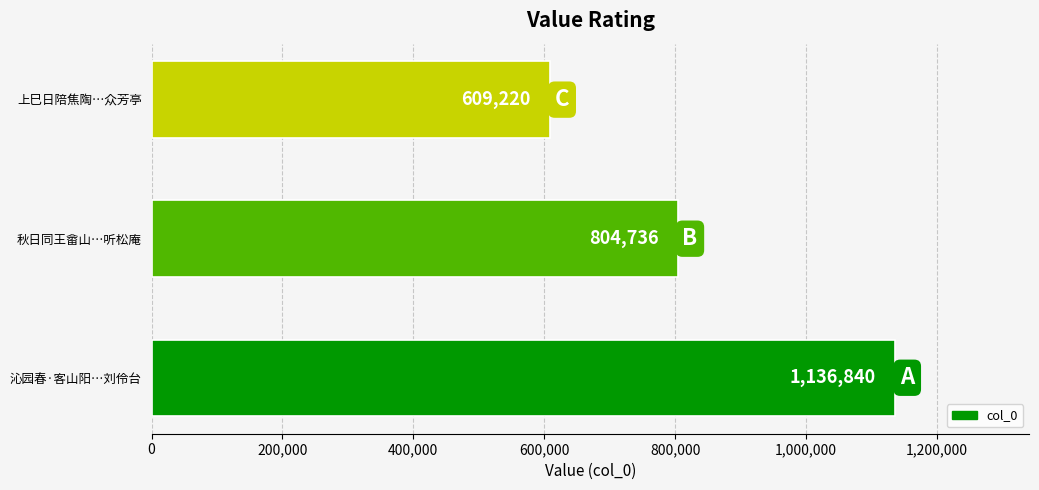

True or false: the data shows 1787184 at 沁园春·客山阳…刘伶台.

False